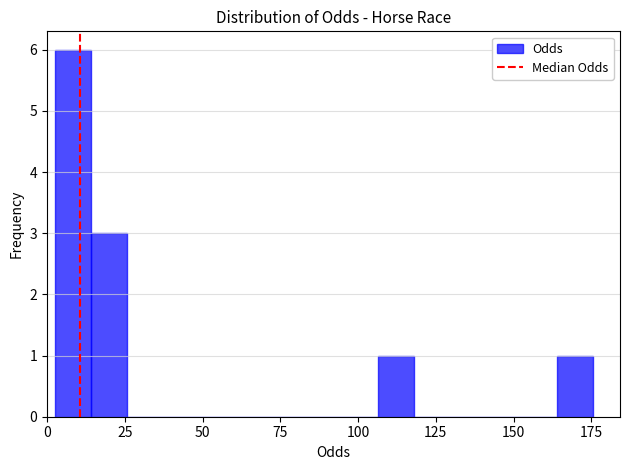

Around what value on the x-axis is the tallest bar? Give the approximate position of its centre, as read against the axis.

10